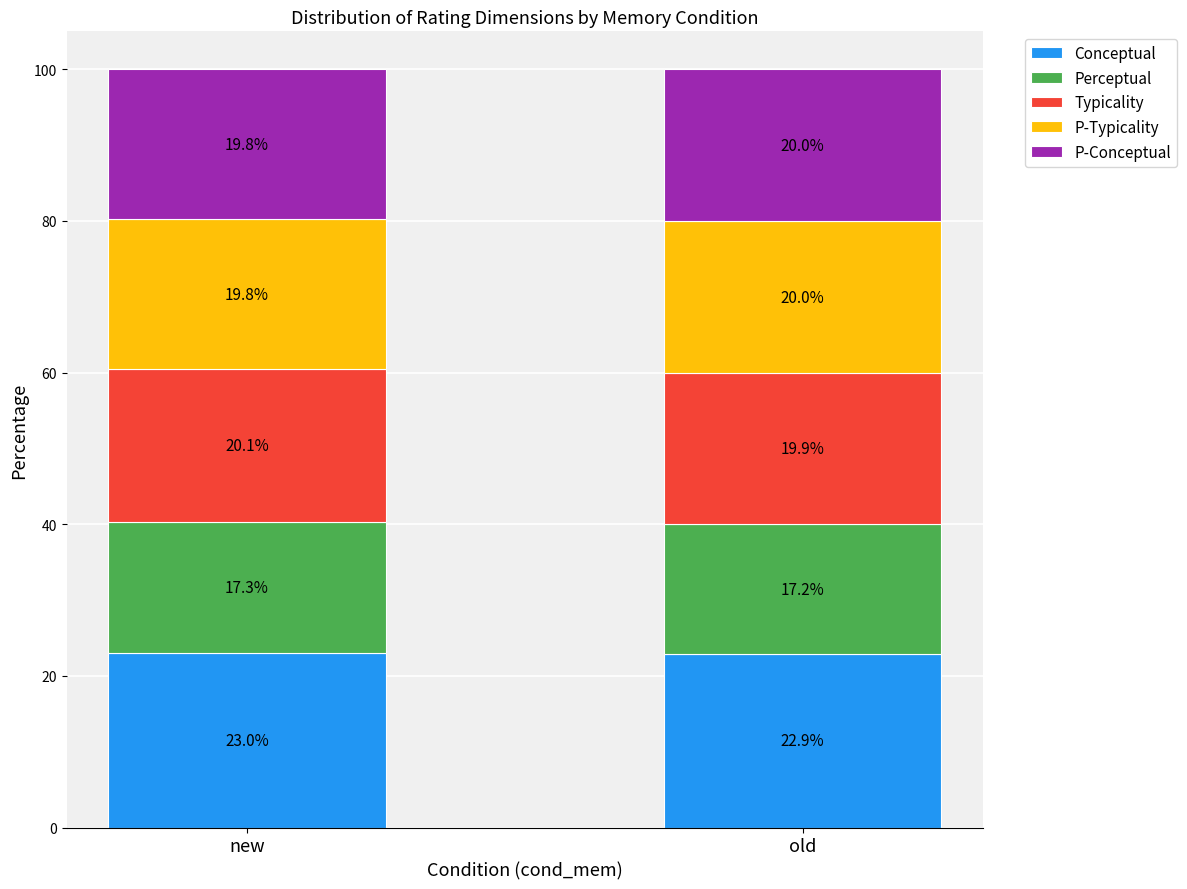

What is the approximate value of Conceptual at old?

22.9